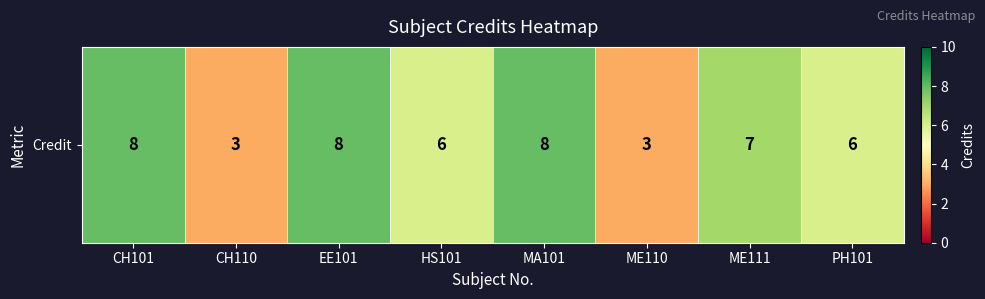

What is the ratio of the value at CH110 to the value at PH101?

0.5